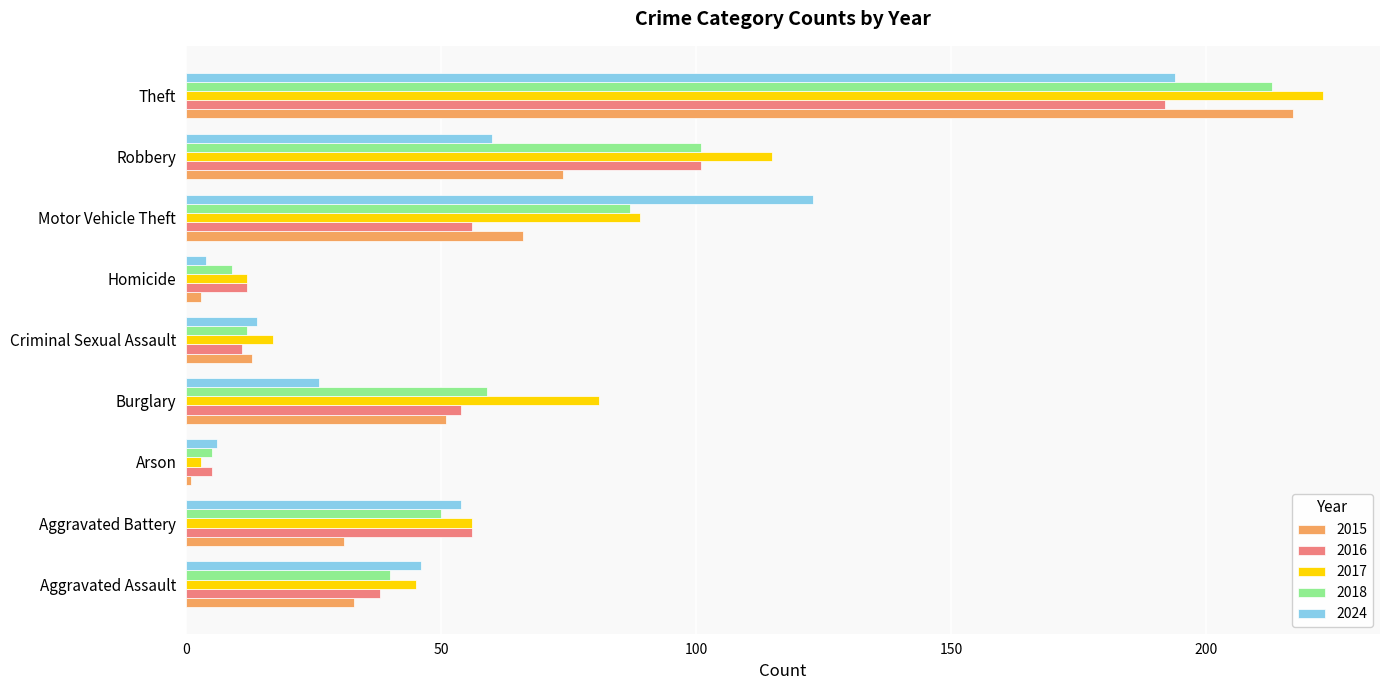

Which series changed the most between Aggravated Battery and Criminal Sexual Assault?

2016